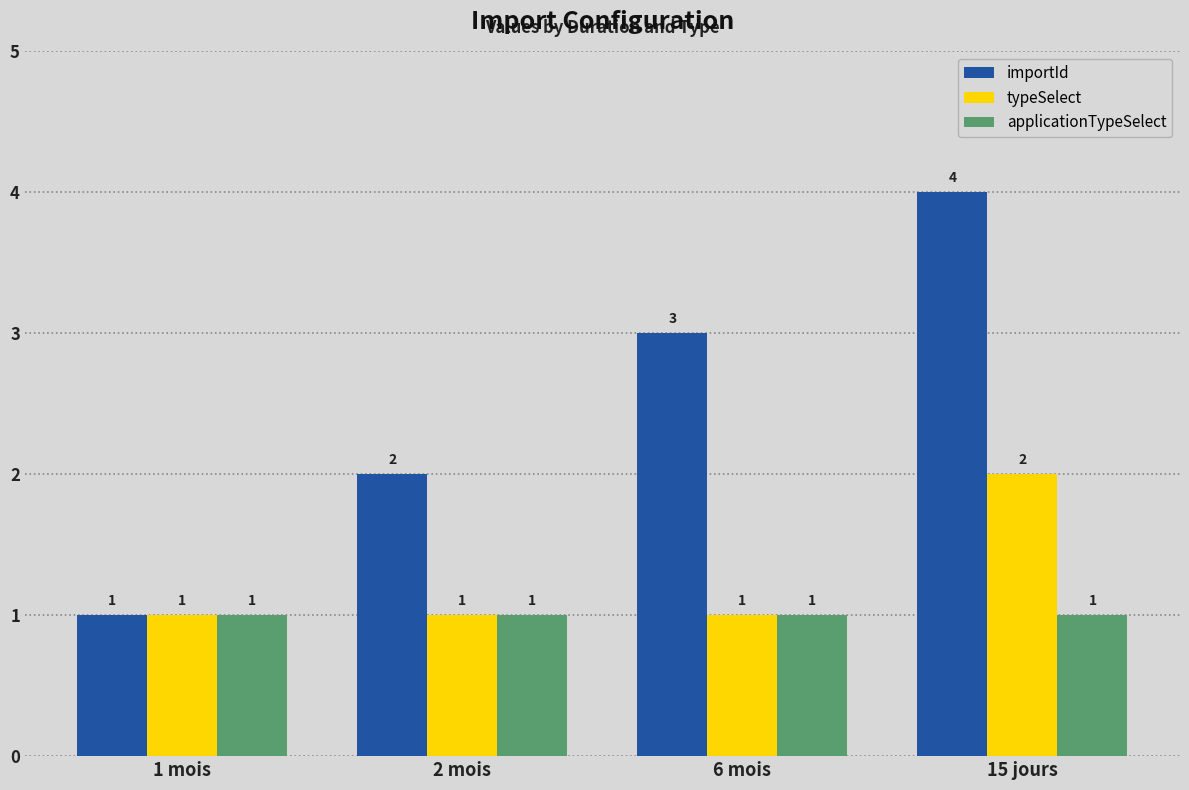

What is the sum of the importId values at 15 jours and 2 mois?

6